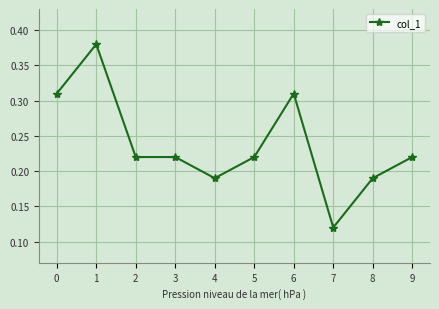

How many lines are shown in the chart?

1